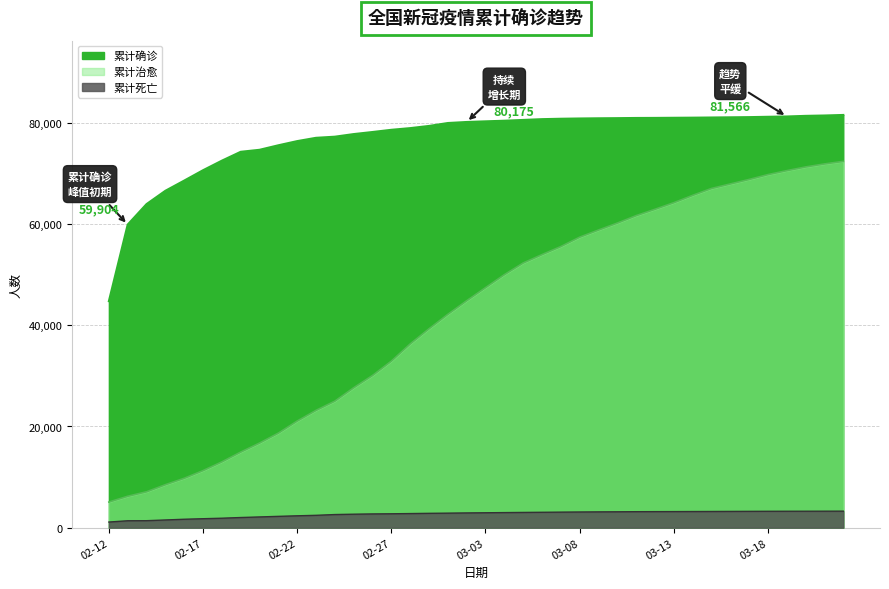

Does the chart have visible grid lines?

Yes